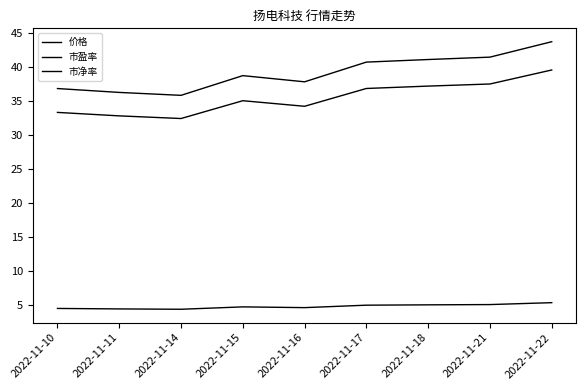

In 价格, how many points are lower than both neighbors (excluding endpoints)?

2